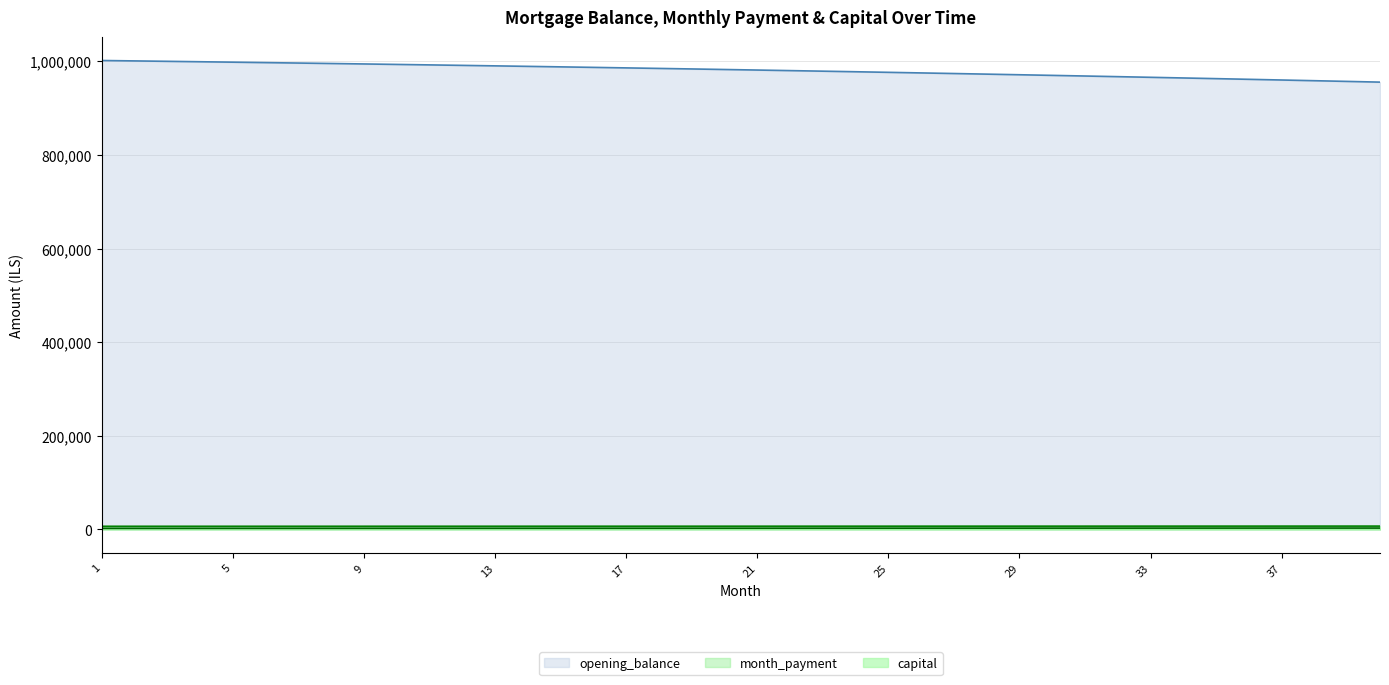

What is the value of the opening_balance point at the 16th from the left?

986826.4